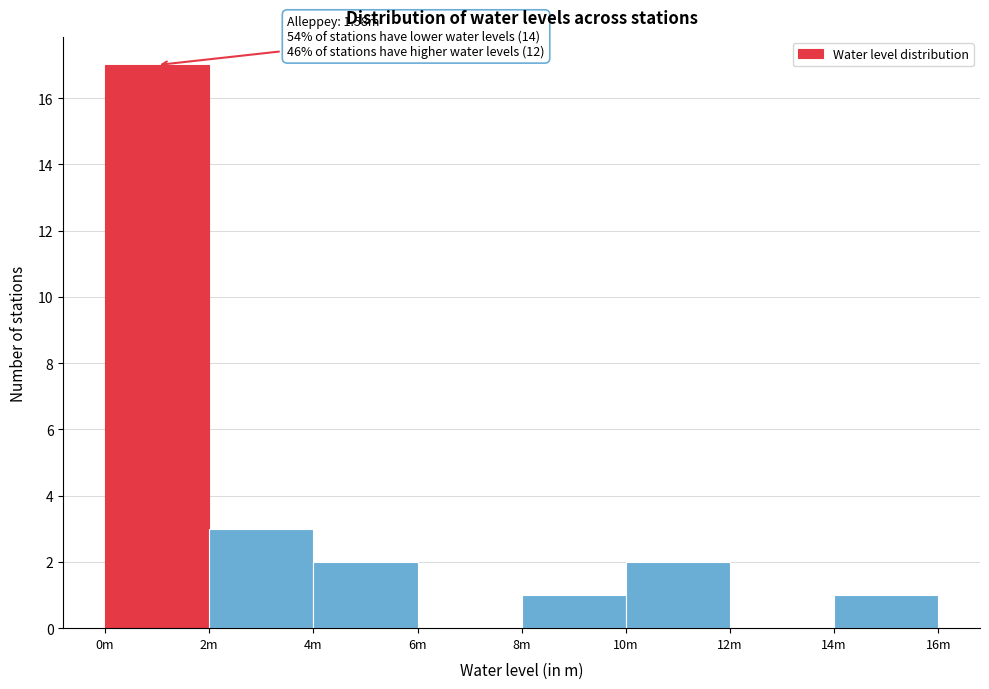

Reading left to right, extract all data points from this chart.

0m=17	2m=3	4m=2	6m=0	8m=1	10m=2	12m=0	14m=1